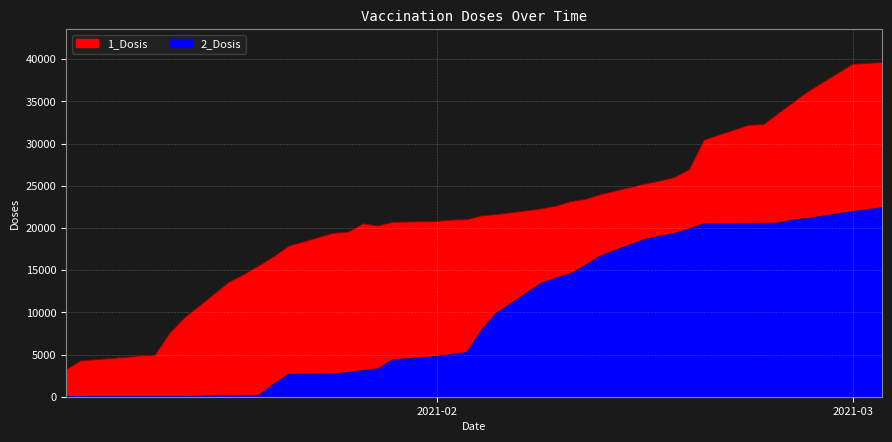

Reading left to right, what are all the values shown in this chart?

1_Dosis: 3190	4257	4652	4835	4931	7552	9366	13595	14494	15530	16591	17839	19370	19493	20489	20245	20672	20777	20937	20978	21437	21574	22253	22583	23121	23393	23941	25209	25548	25987	26918	30422	32172	32241	33580	34859	36168	39392	39498	39607
2_Dosis: 0	0	0	0	0	0	0	155	164	167	1514	2660	2713	2879	3114	3295	4369	4782	5026	5262	7929	9922	13430	14072	14564	15576	16683	18653	19025	19361	19906	20499	20549	20560	20576	20975	21124	21950	22161	22426